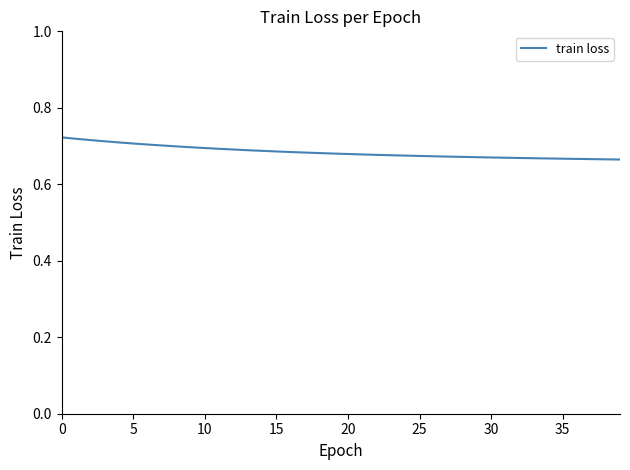

Where is the data nearest to the value 0?

39